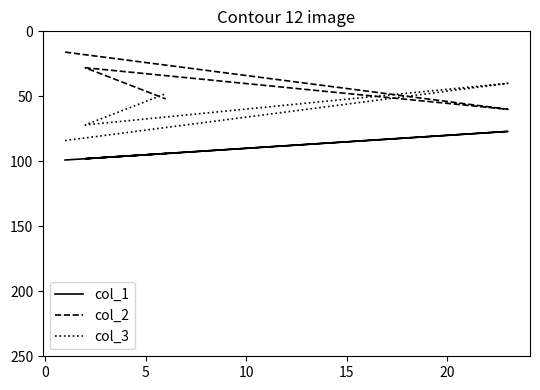

Is the value of col_1 at 5 greater than the value of col_3 at 0?

Yes